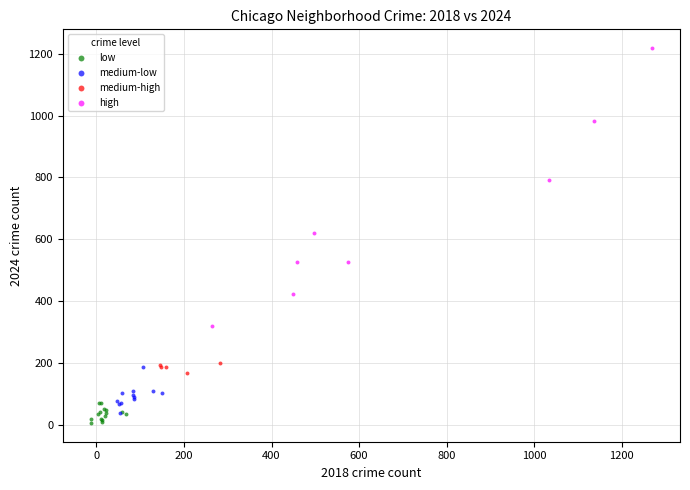

Which series contains the lowest Y value?

low